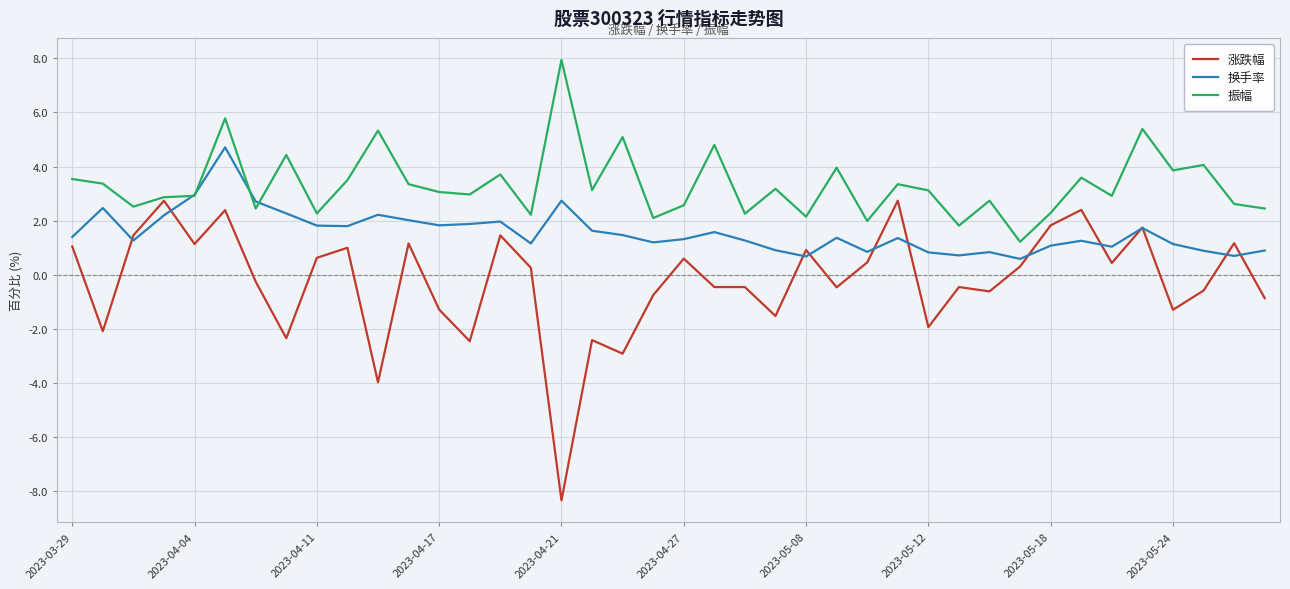

How many lines are shown in the chart?

3